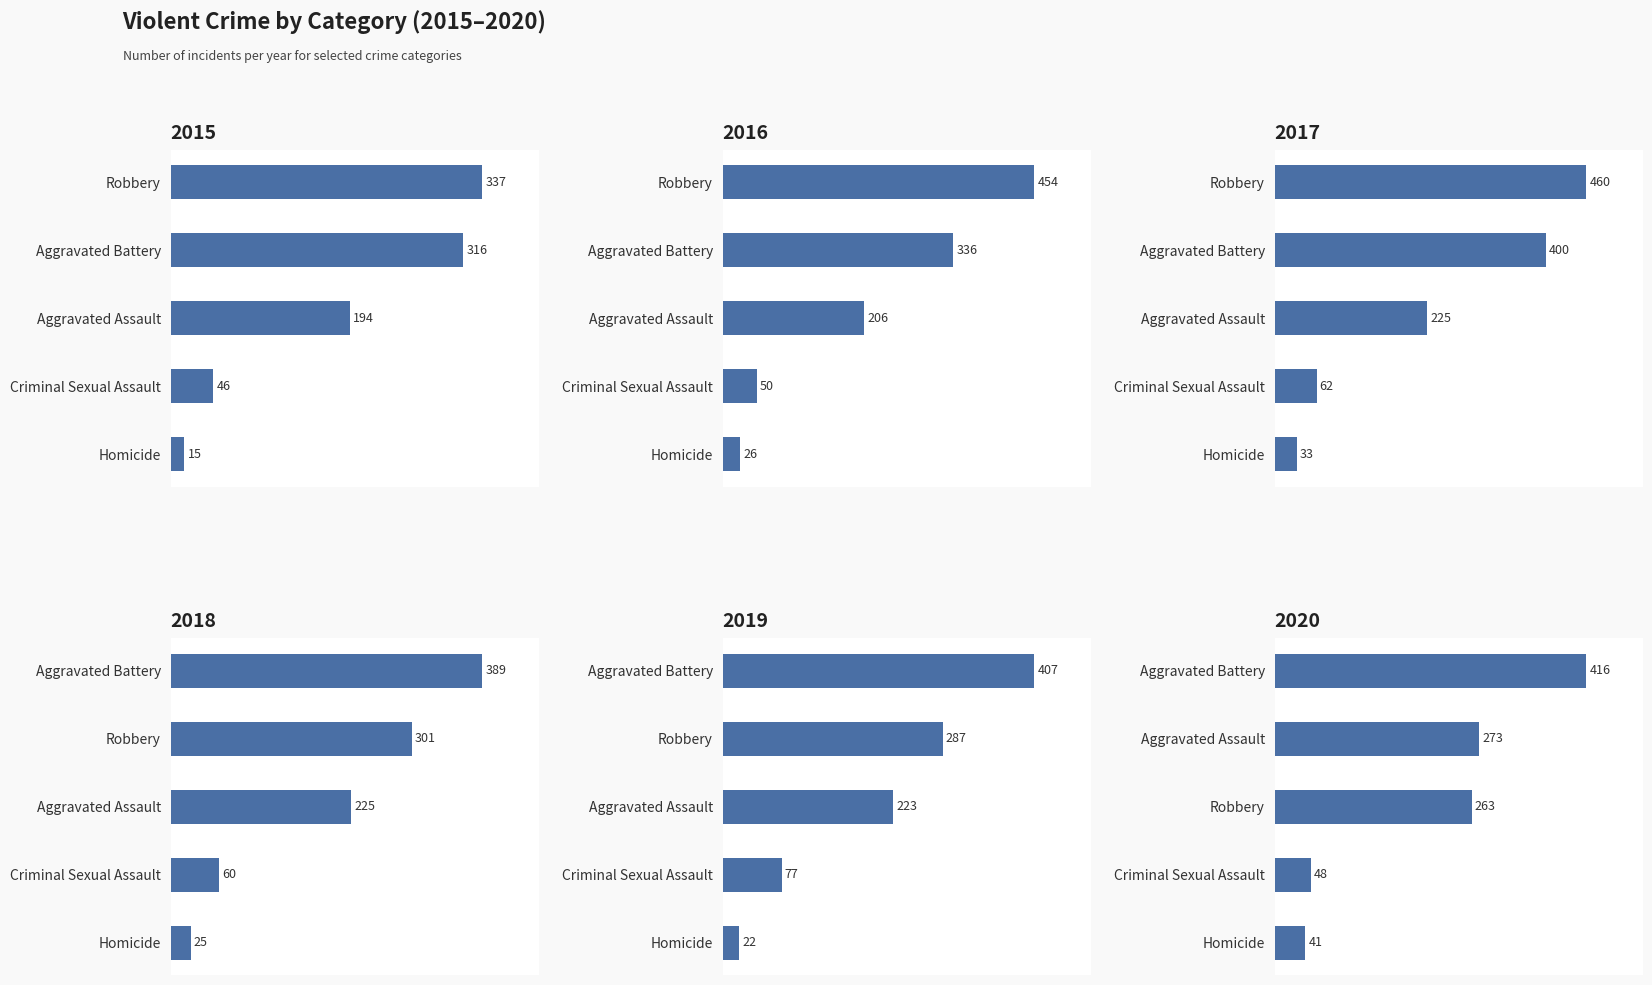

What is the spread (max minus min) of values at Robbery?

197